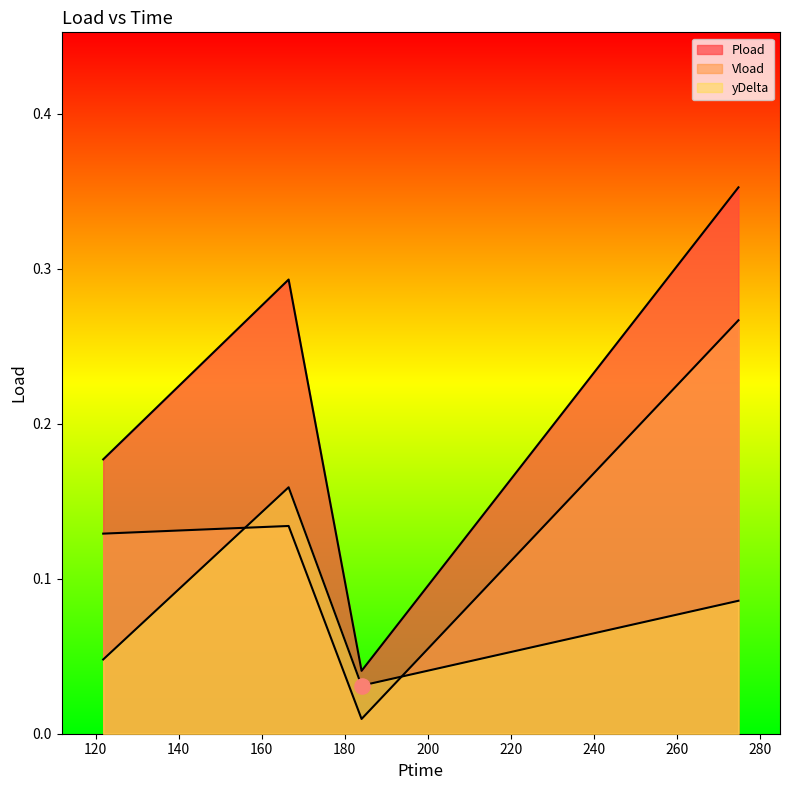

What are all the series names shown in the legend?

Pload, Vload, yDelta